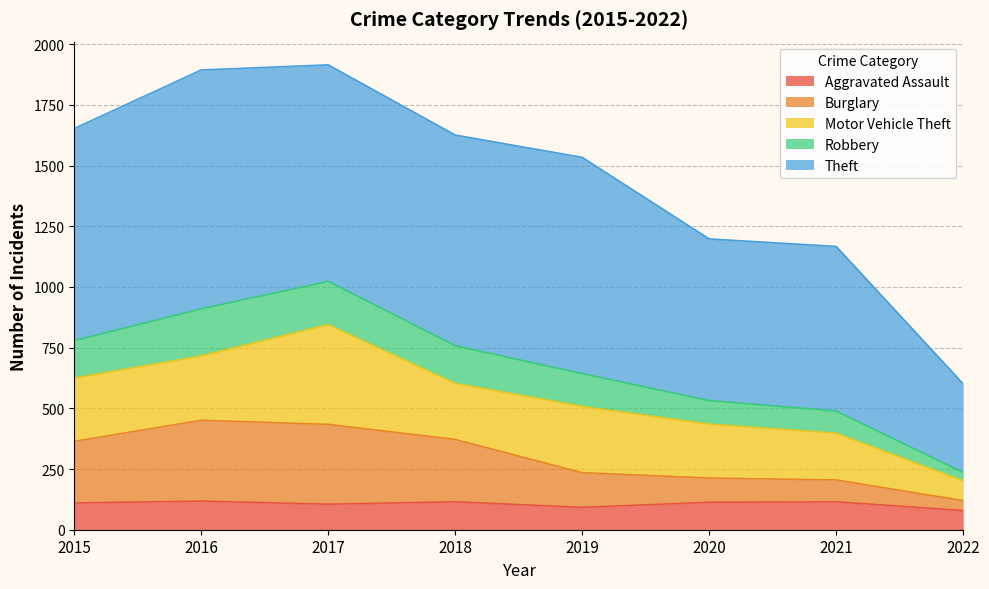

How many categories are shown in the chart?

8